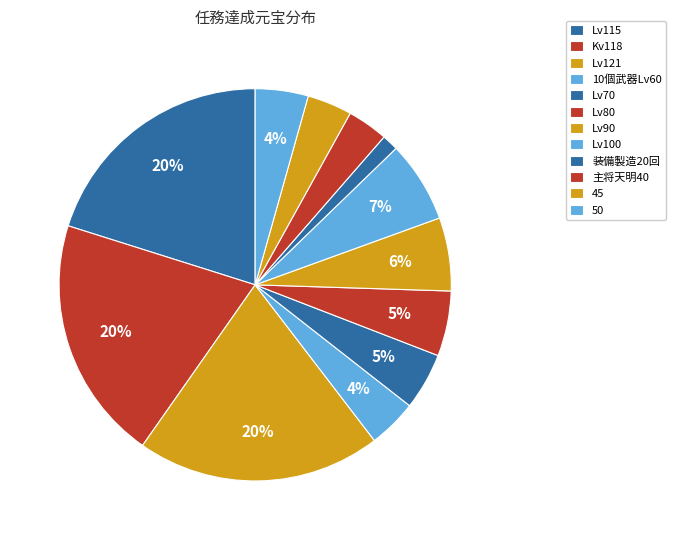

Is there a majority slice in this chart?

No